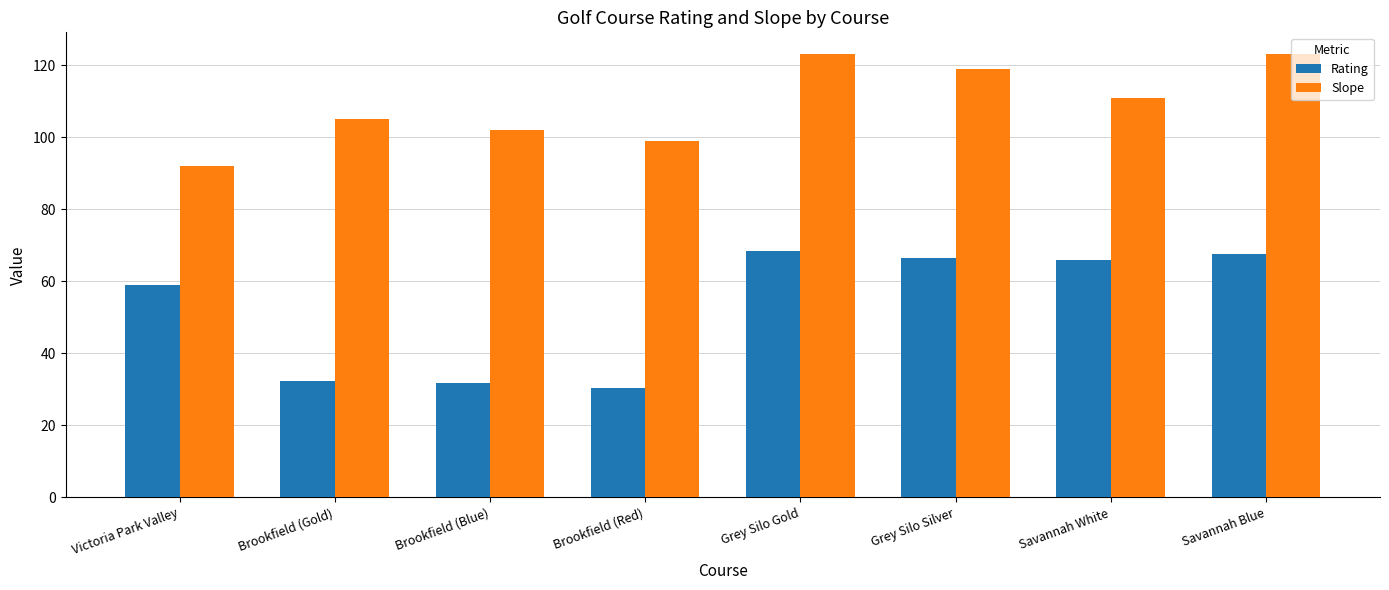

Read the Slope value at Victoria Park Valley.

92.0